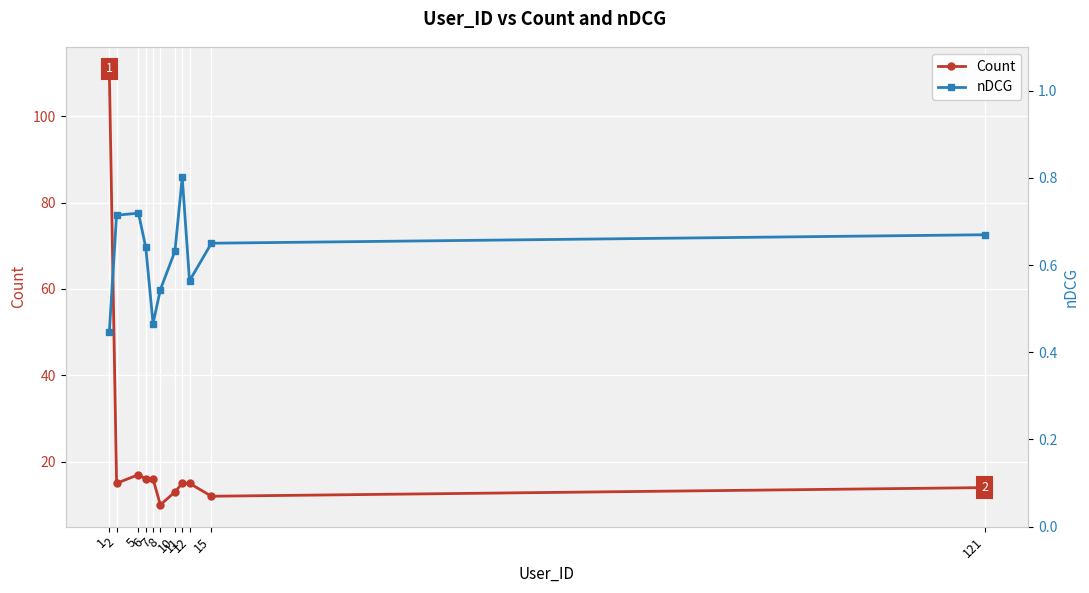

True or false: Count has a value of 25.5 at 11.

False